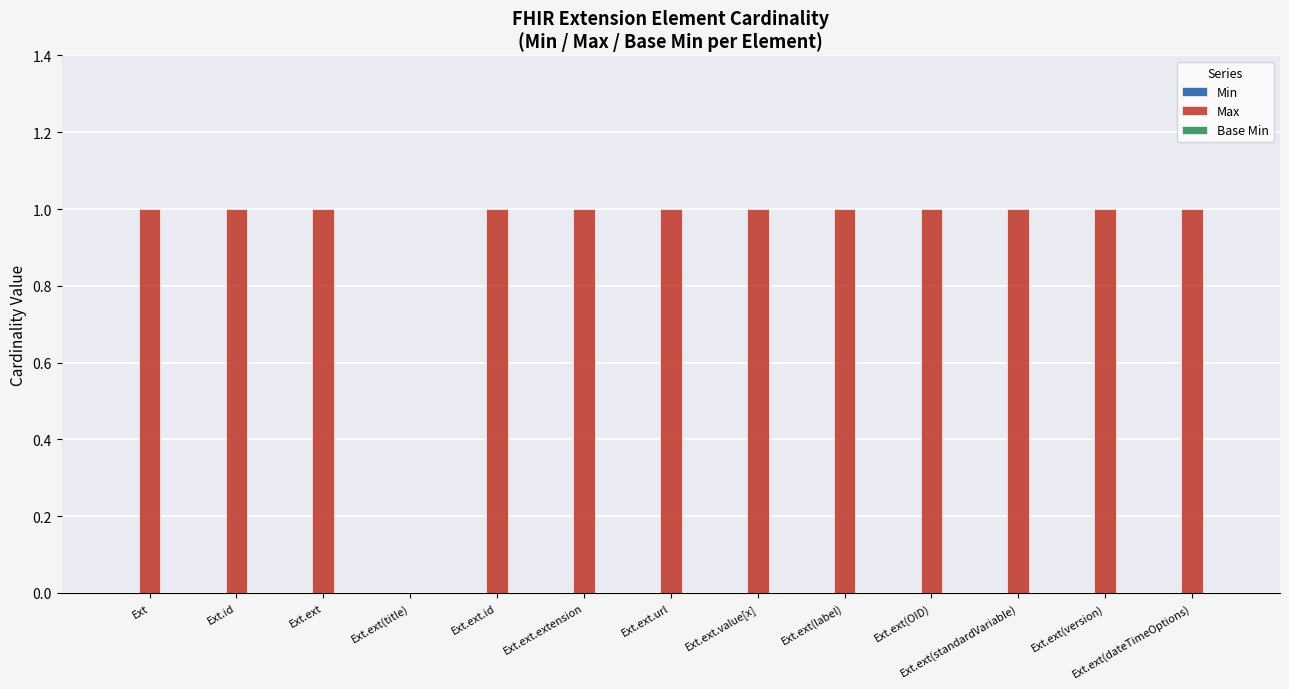

Is it true that the value at Ext is 2?

False